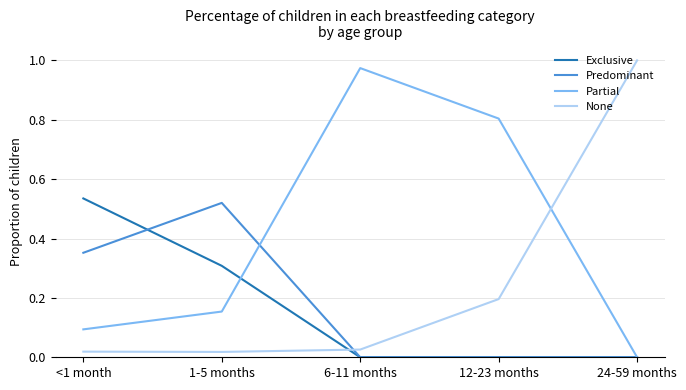

Where is the first local maximum for Predominant?

1-5 months